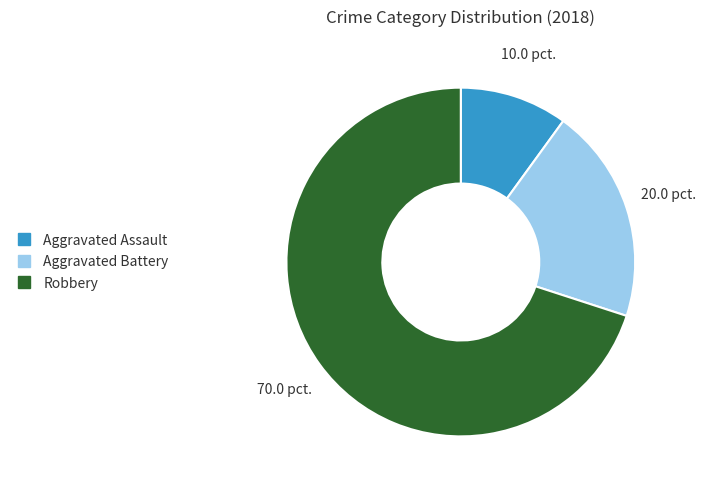

The Aggravated Assault slice represents 21% of the pie. True or false?

False